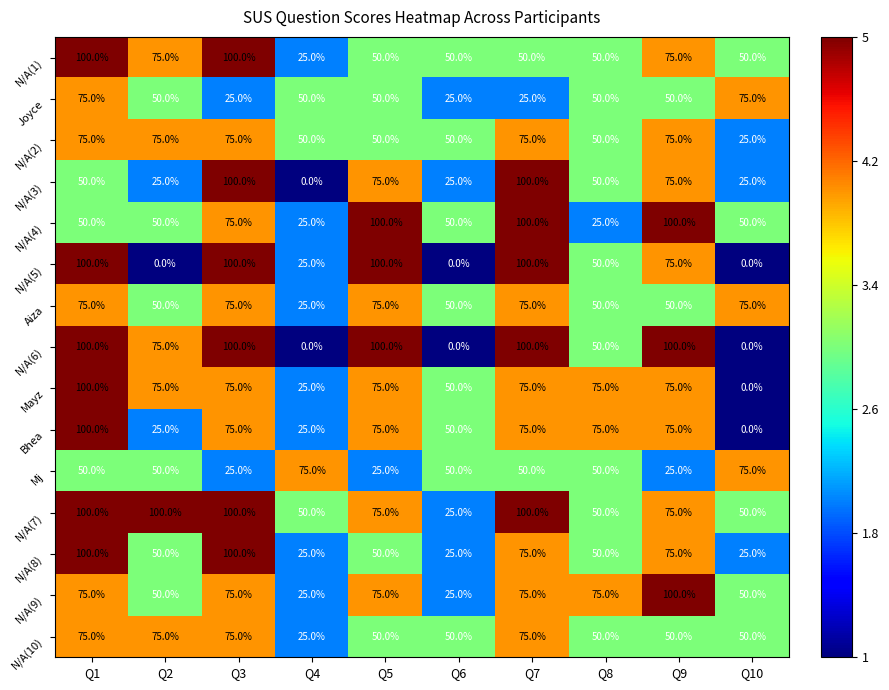

What is the spread (max minus min) of values at Q1?

50